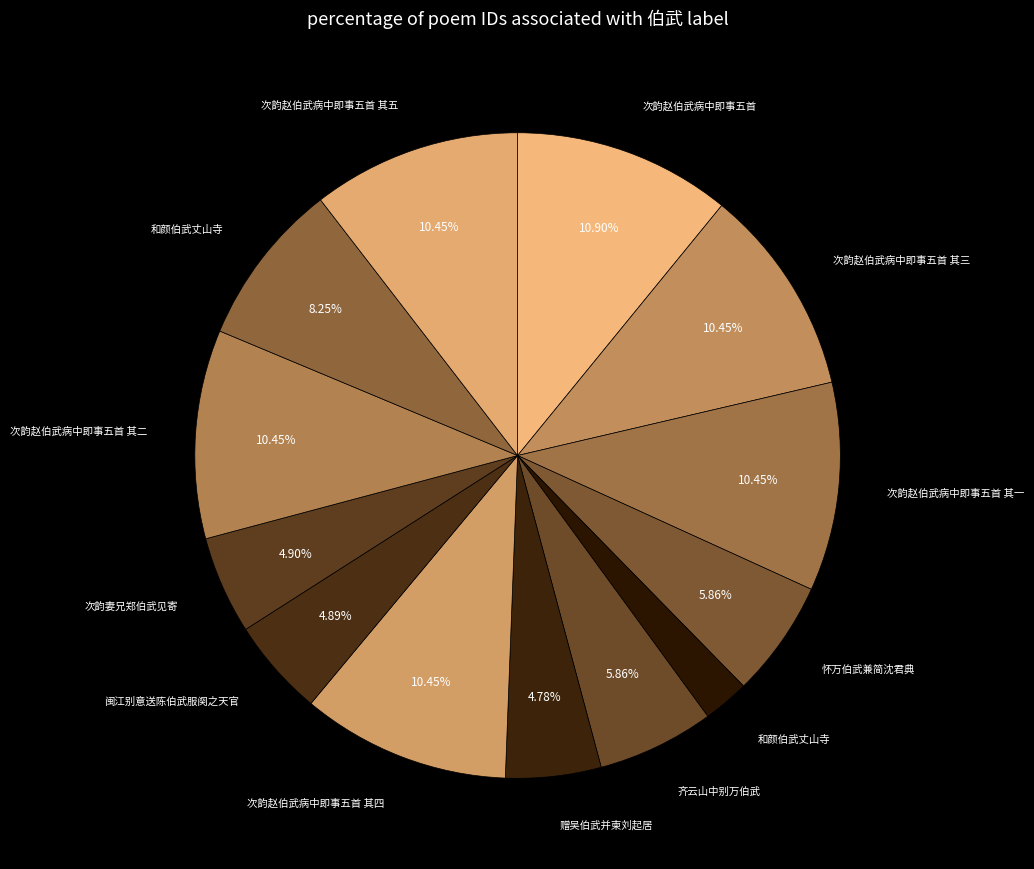

Rank the categories by value from highest to lowest.

次韵赵伯武病中即事五首, 次韵赵伯武病中即事五首 其五, 次韵赵伯武病中即事五首 其四, 次韵赵伯武病中即事五首 其三, 次韵赵伯武病中即事五首 其二, 次韵赵伯武病中即事五首 其一, 和颜伯武丈山寺, 怀万伯武兼简沈君典, 齐云山中别万伯武, 次韵妻兄郑伯武见寄, 闽江别意送陈伯武服阕之天官, 赠吴伯武并柬刘起居, 和颜伯武丈山寺